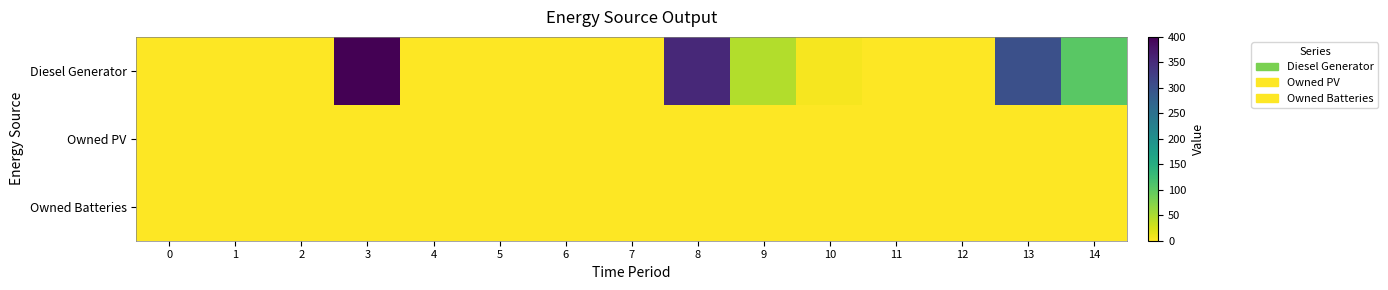

At how many categories does at least one series exceed 238?

3